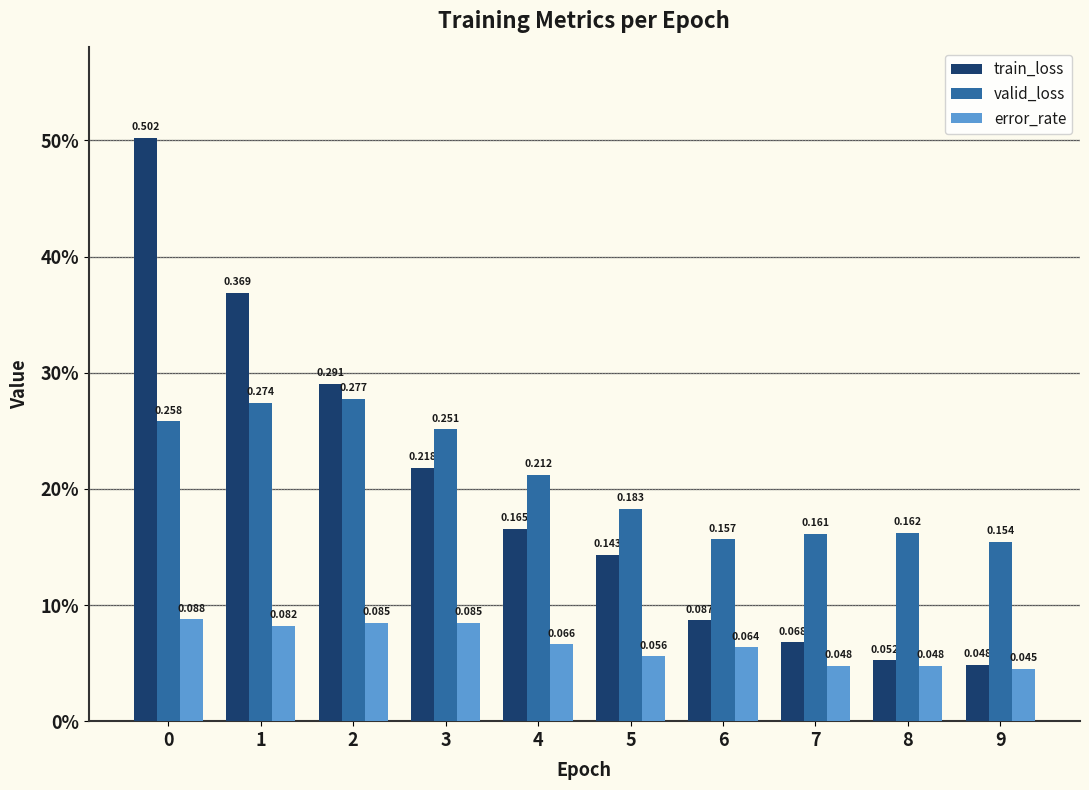

What is the value of the valid_loss bar at the 3rd from the left?

0.3